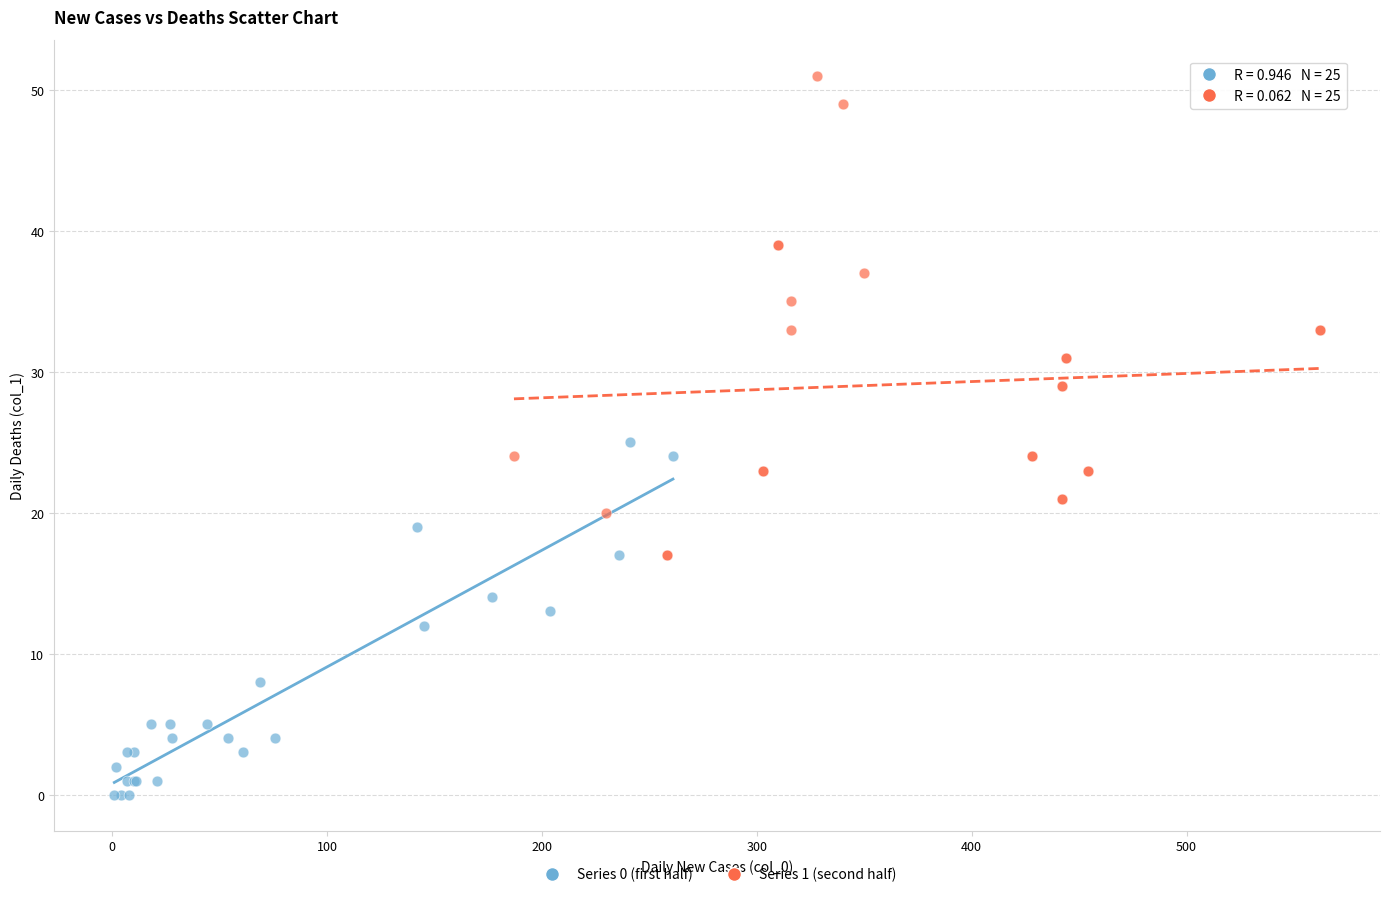

What are all the series names shown in the legend?

Series 0 (first half), Series 1 (second half)